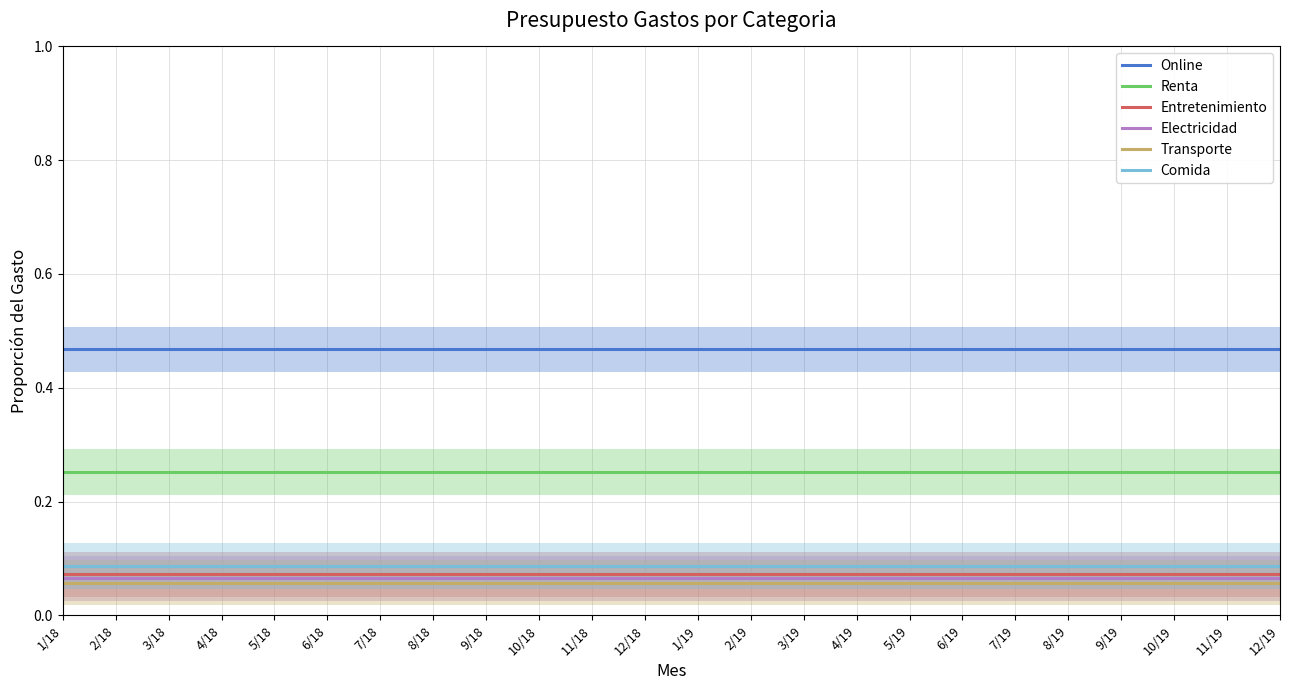

How many lines are shown in the chart?

6